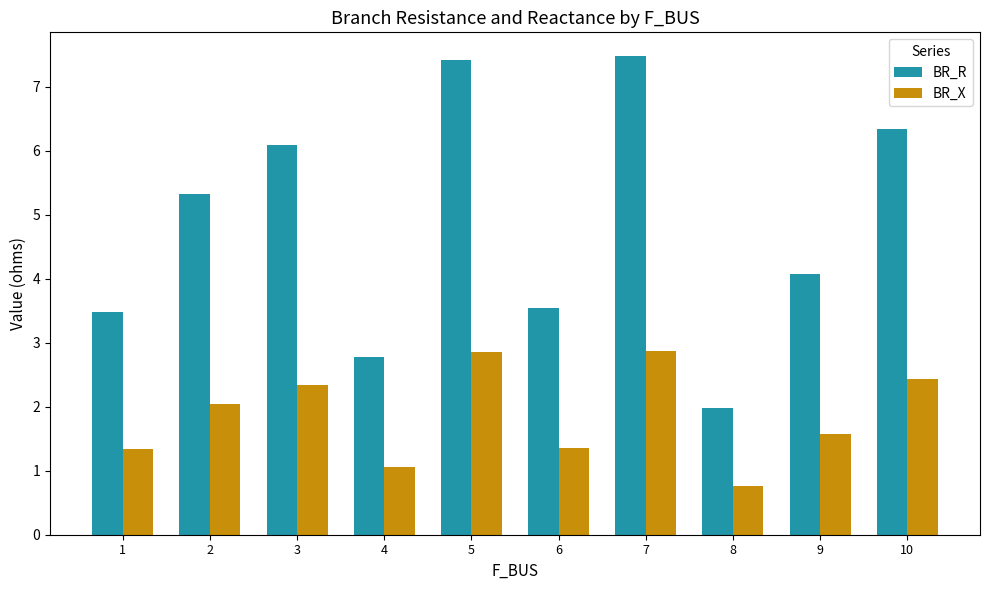

What is the smallest value displayed?

0.8